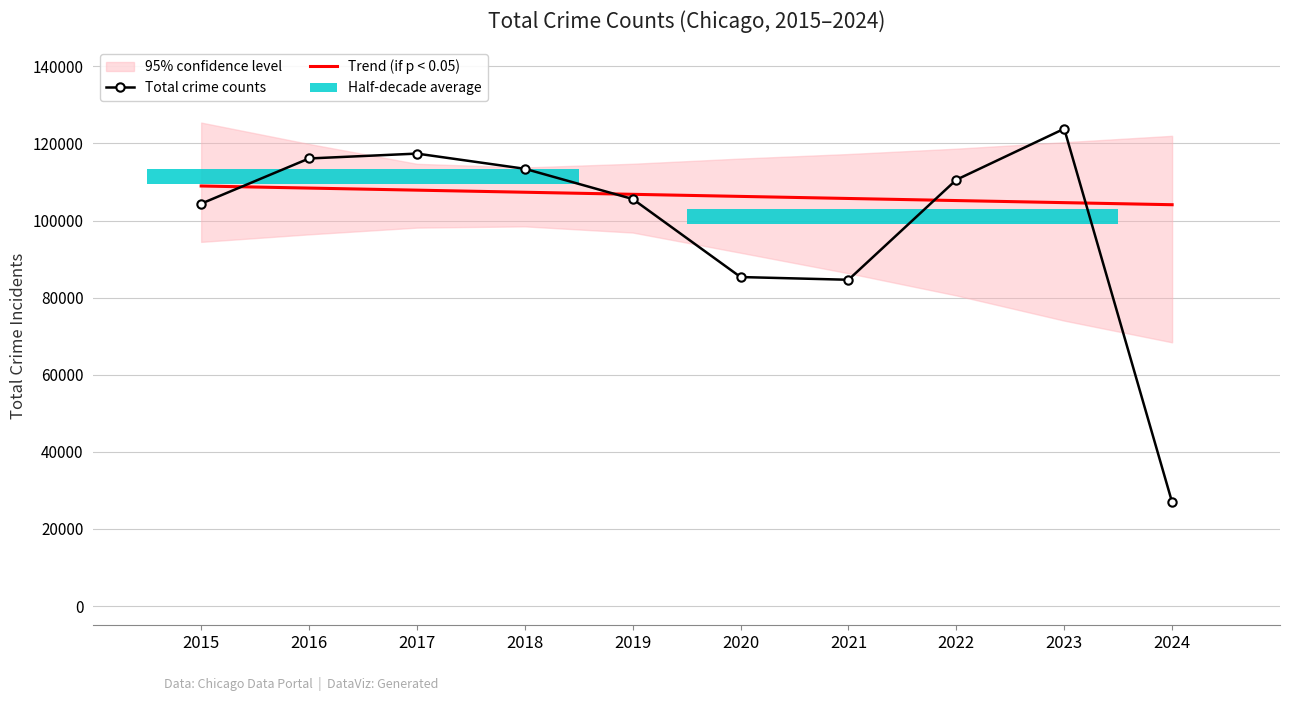

What is the total value across all series at 2022?

215764.5